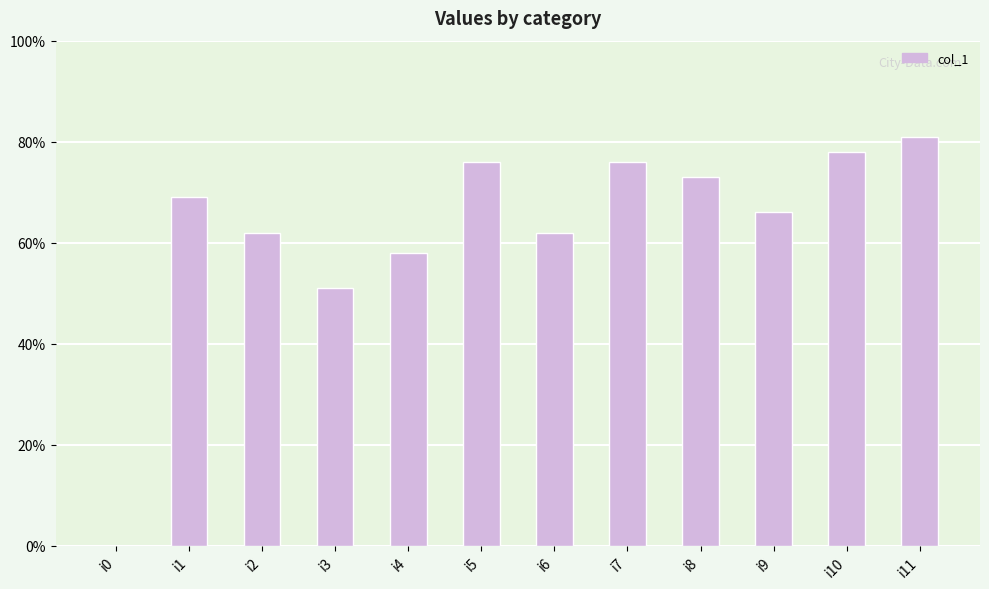

Reading right to left, extract all data points from this chart.

i11=81	i10=78	i9=66	i8=73	i7=76	i6=62	i5=76	i4=58	i3=51	i2=62	i1=69	i0=0